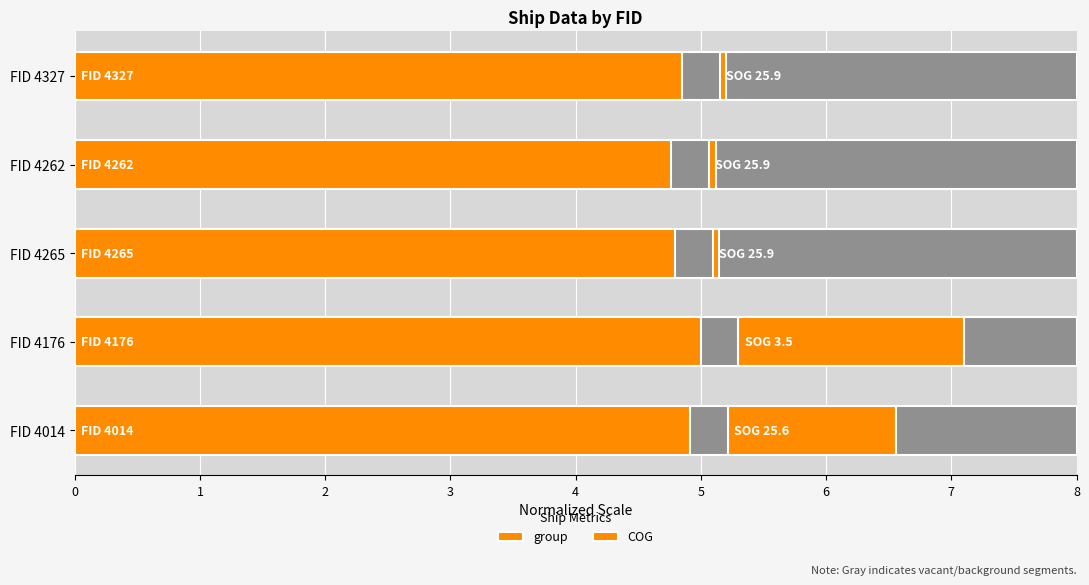

What is the sum of all group values?

24.3